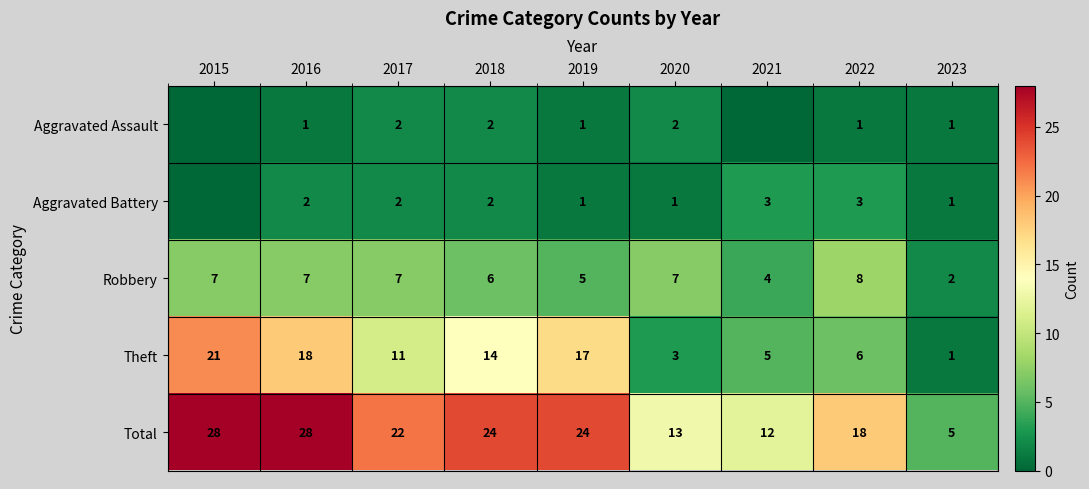

What is the difference between the maximum and minimum values in the Total series?

23